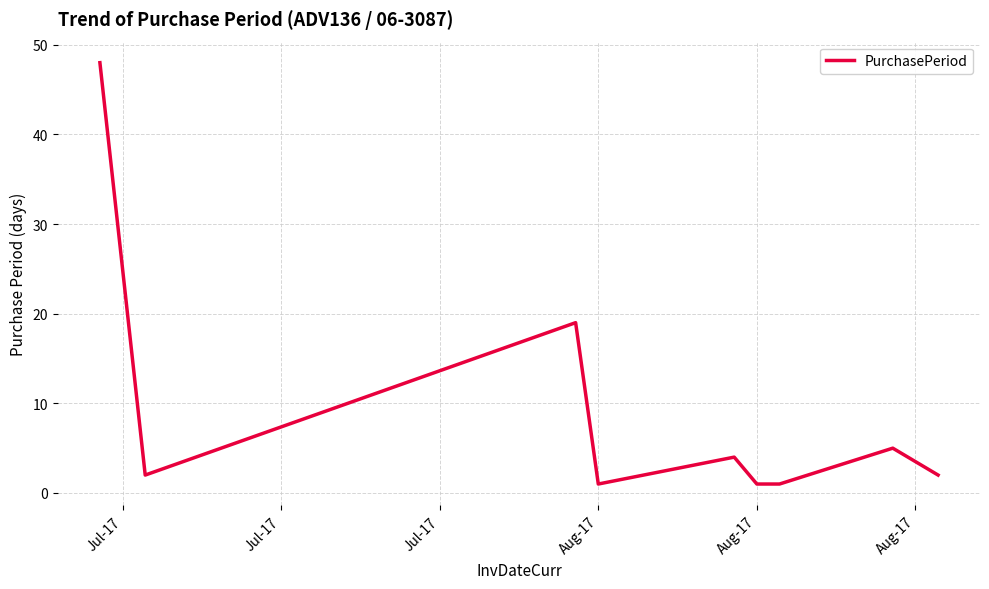

What is the maximum value shown in the chart?

48